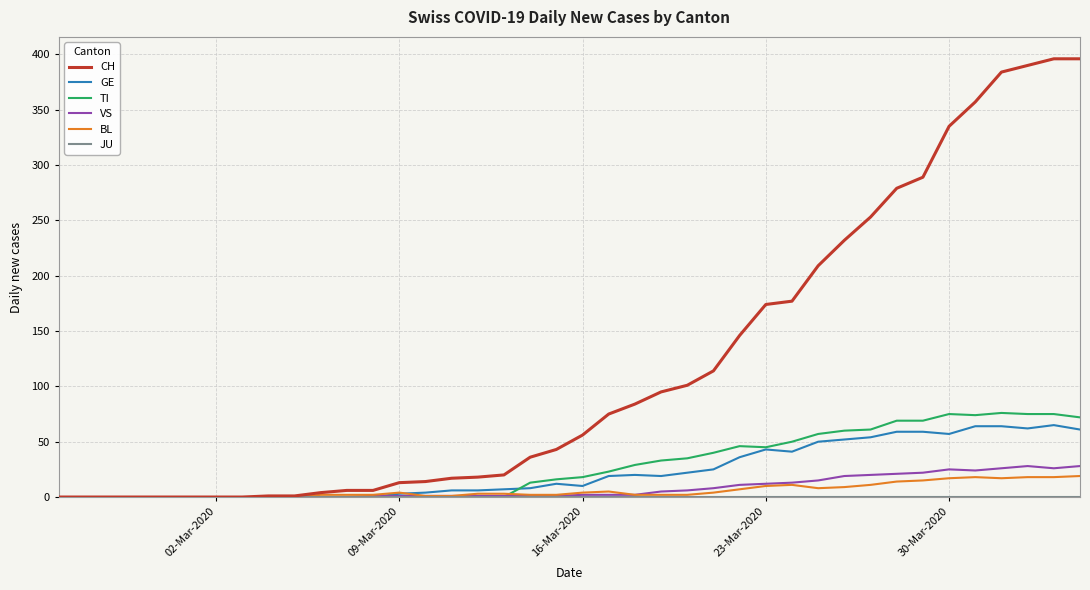

Does the chart have visible grid lines?

Yes